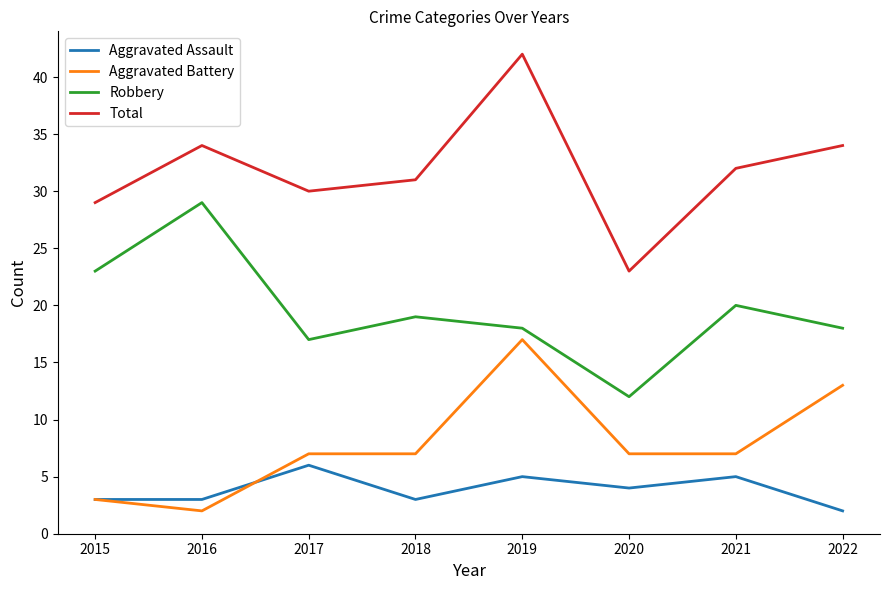

What is the spread (max minus min) of values at 2017?

24